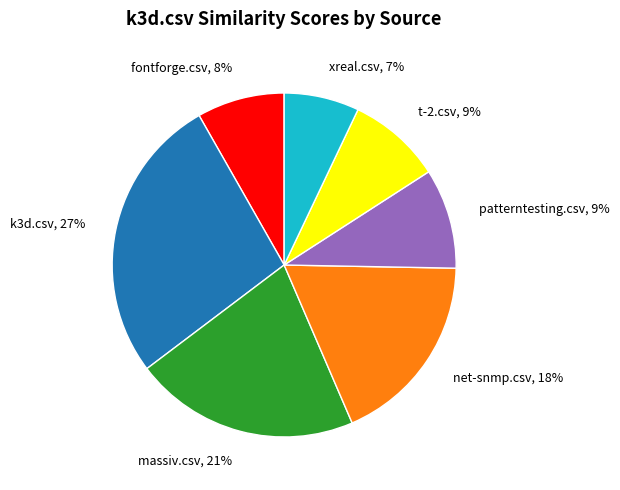

To the nearest percent, what is the difference between the massiv.csv and net-snmp.csv slice percentages?

3%